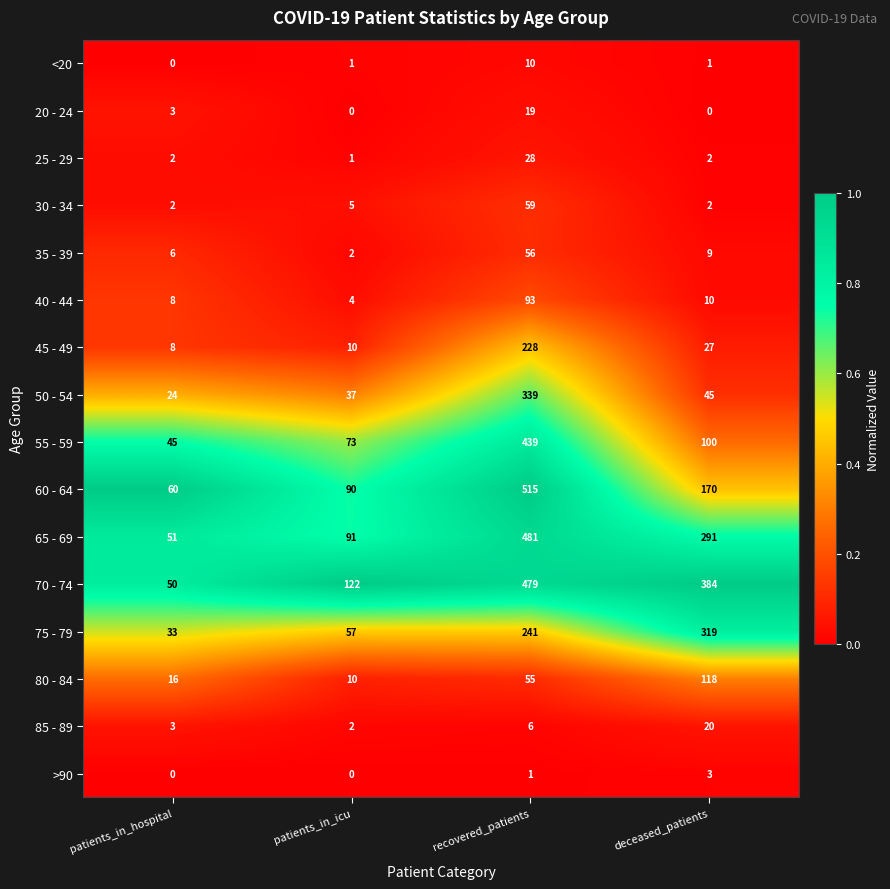

Which category has the lowest value in the 45 - 49 series?

patients_in_hospital